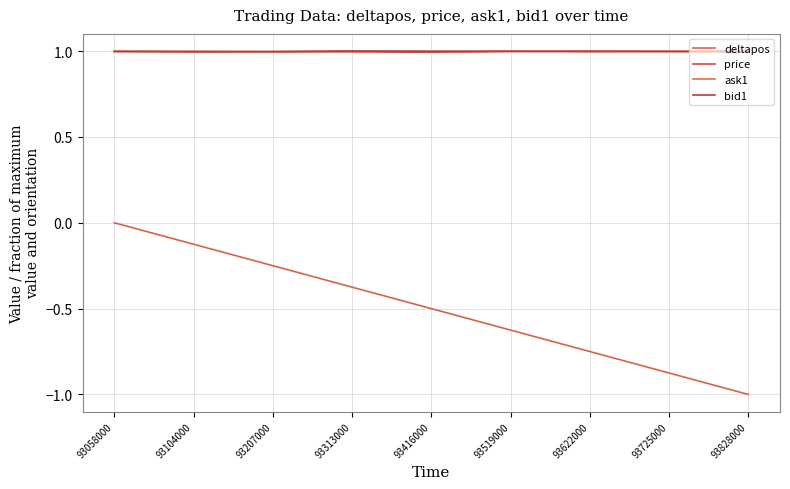

What is the total value across all series at 93622000?

2.2